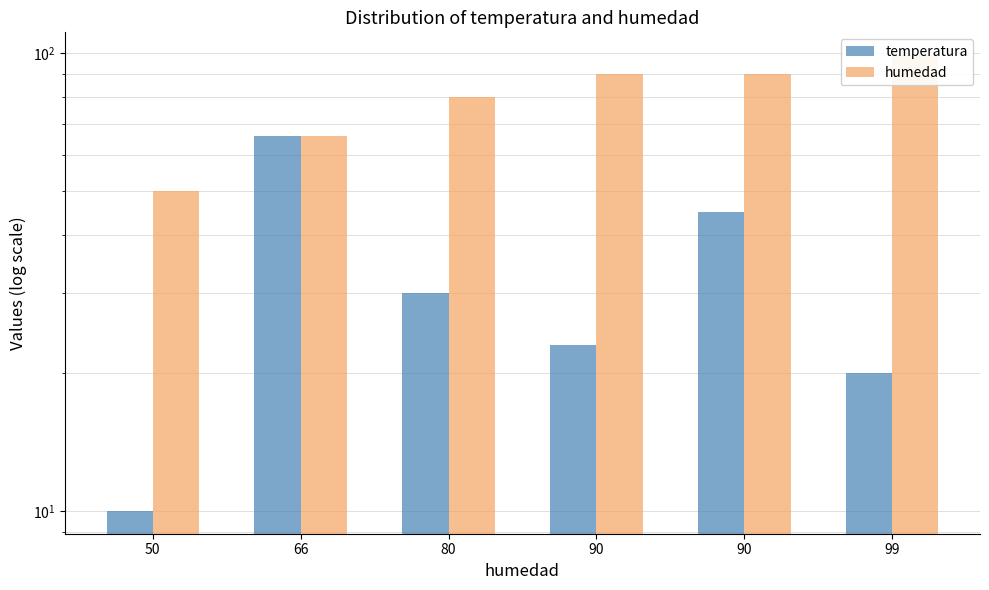

How many groups of bars are there?

6